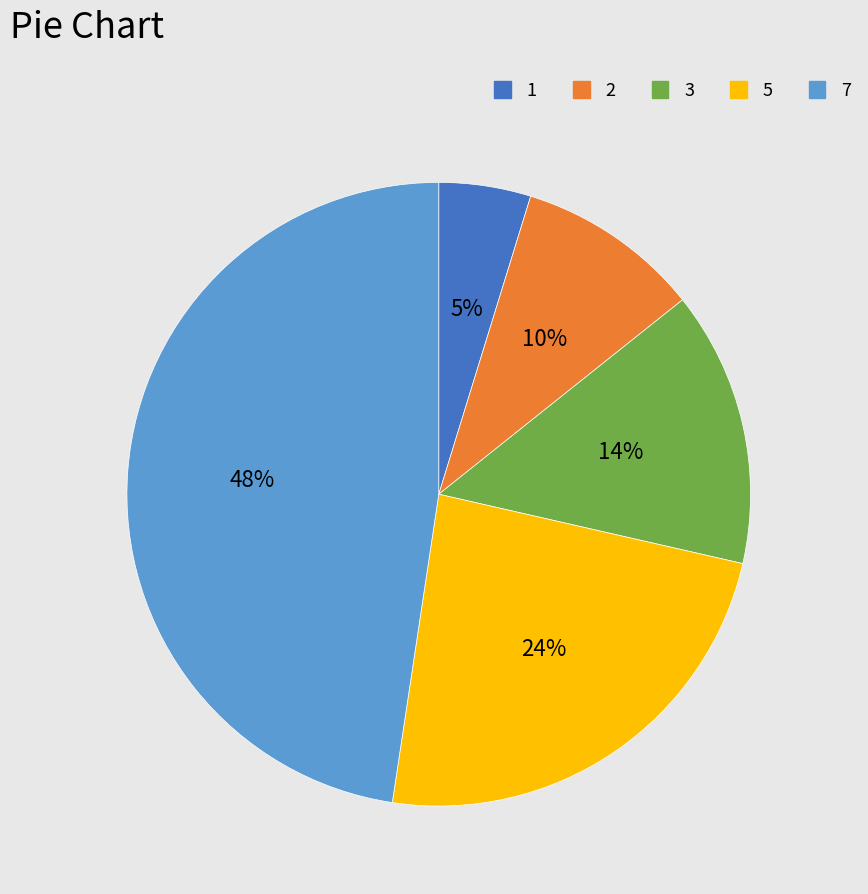

Between 7 and 5, which is larger?

7